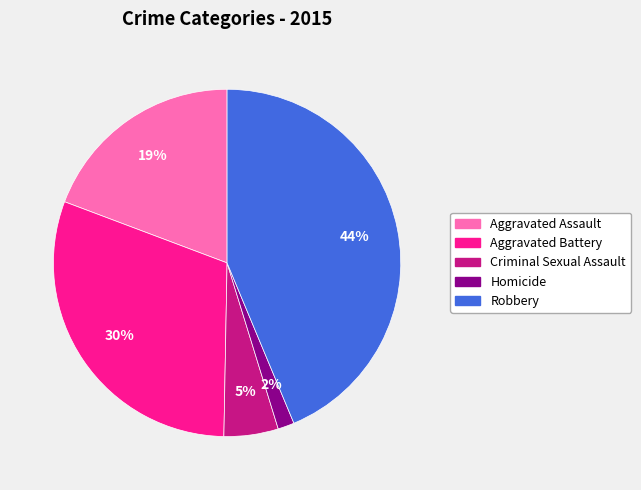

To the nearest percent, what percentage of the pie is Homicide?

2%